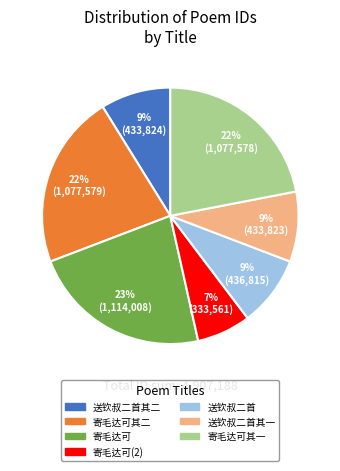

Is there a majority slice in this chart?

No